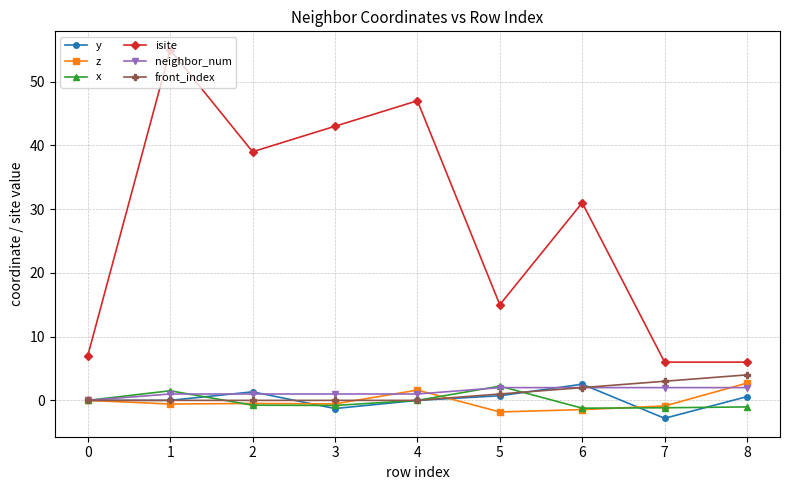

How many distinct data groups are displayed?

6